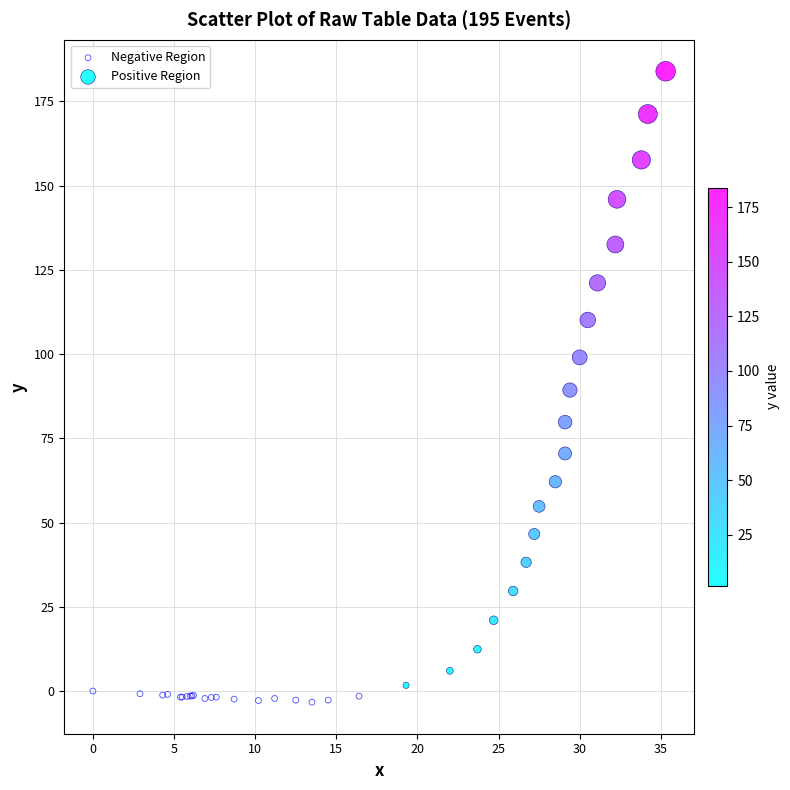

Which series contains the highest Y value?

Positive Region